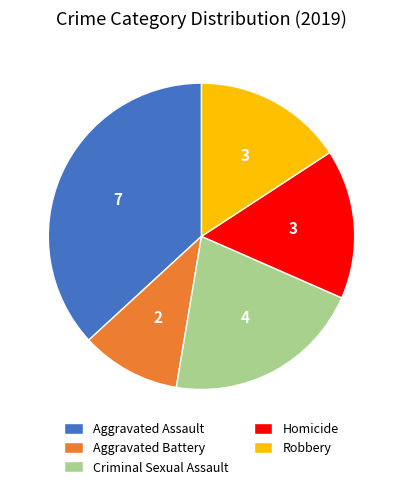

Does Aggravated Battery account for over 50% of the chart?

No